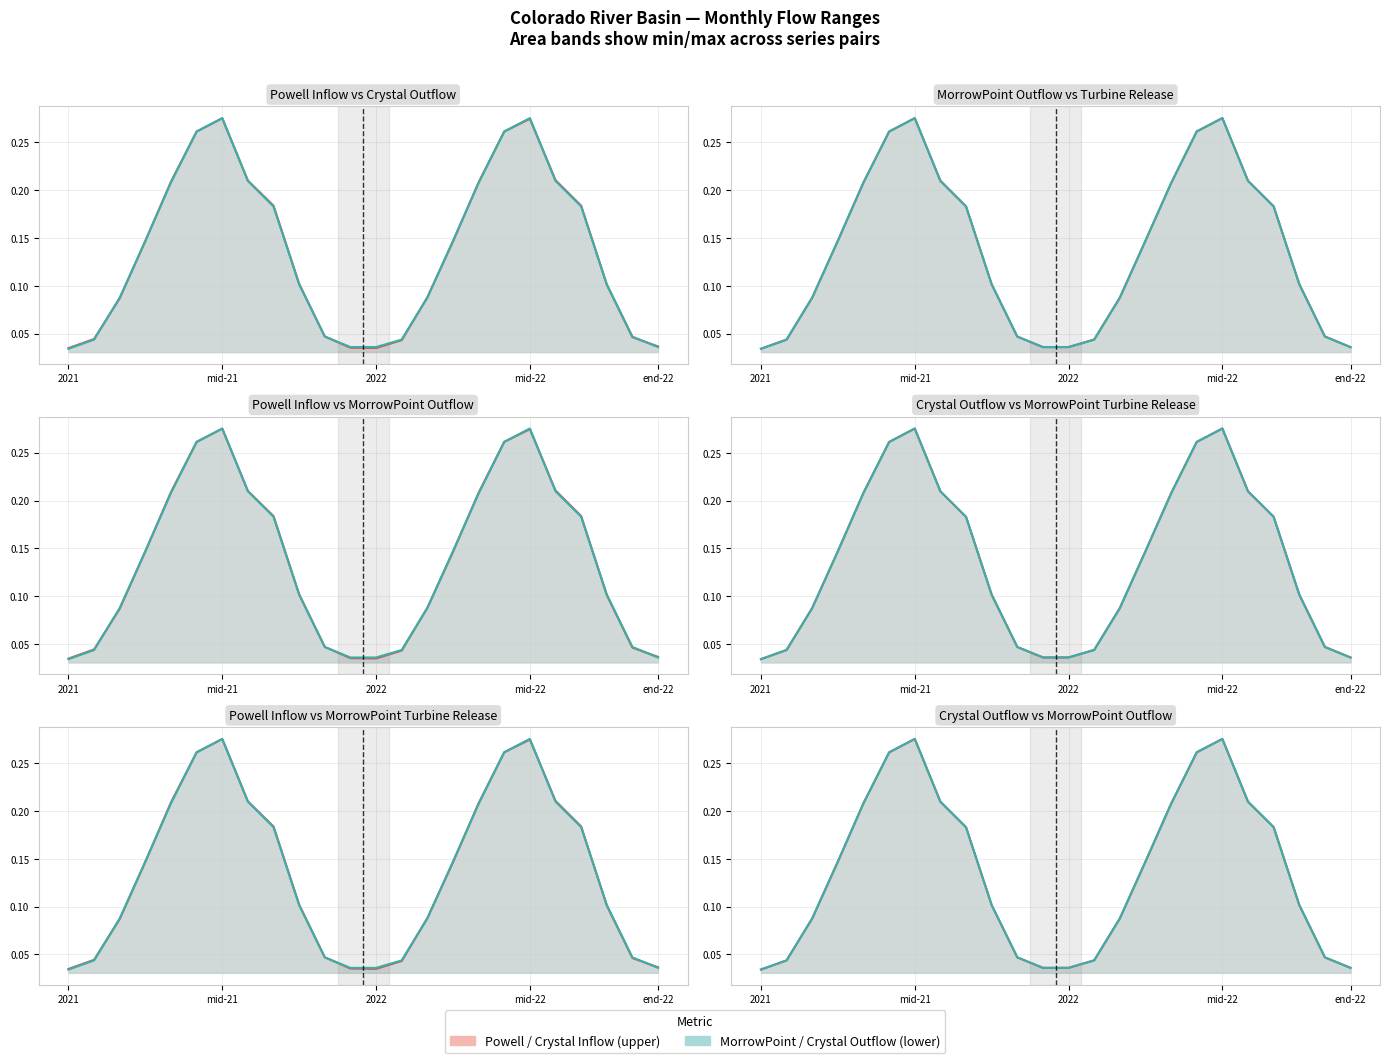

True or false: MorrowPoint.Turbine Release (line) has more than 1 interior local peaks.

True